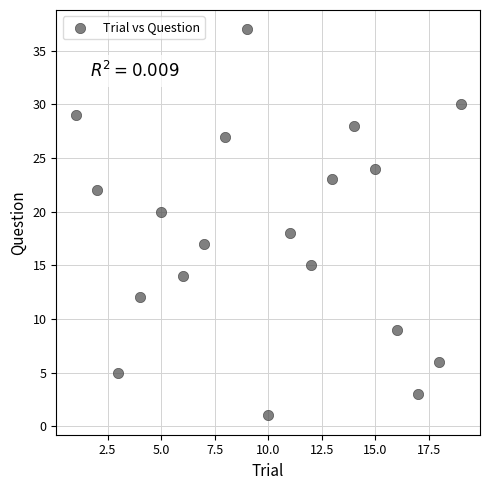

What is the range of X values (max minus min)?

18